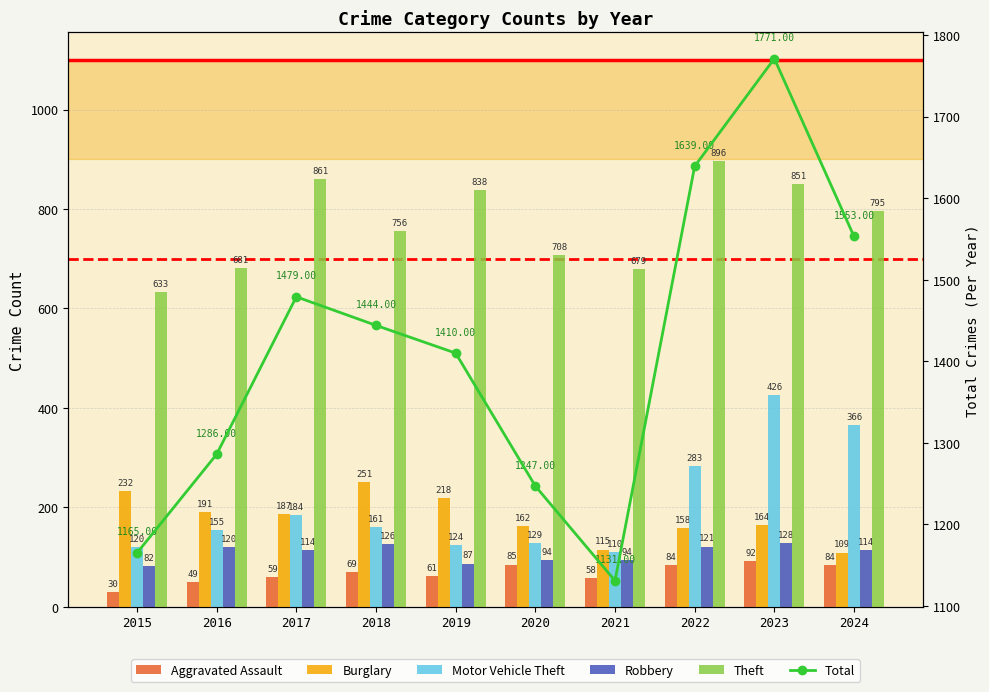

Which series has the largest range (max minus min)?

Total